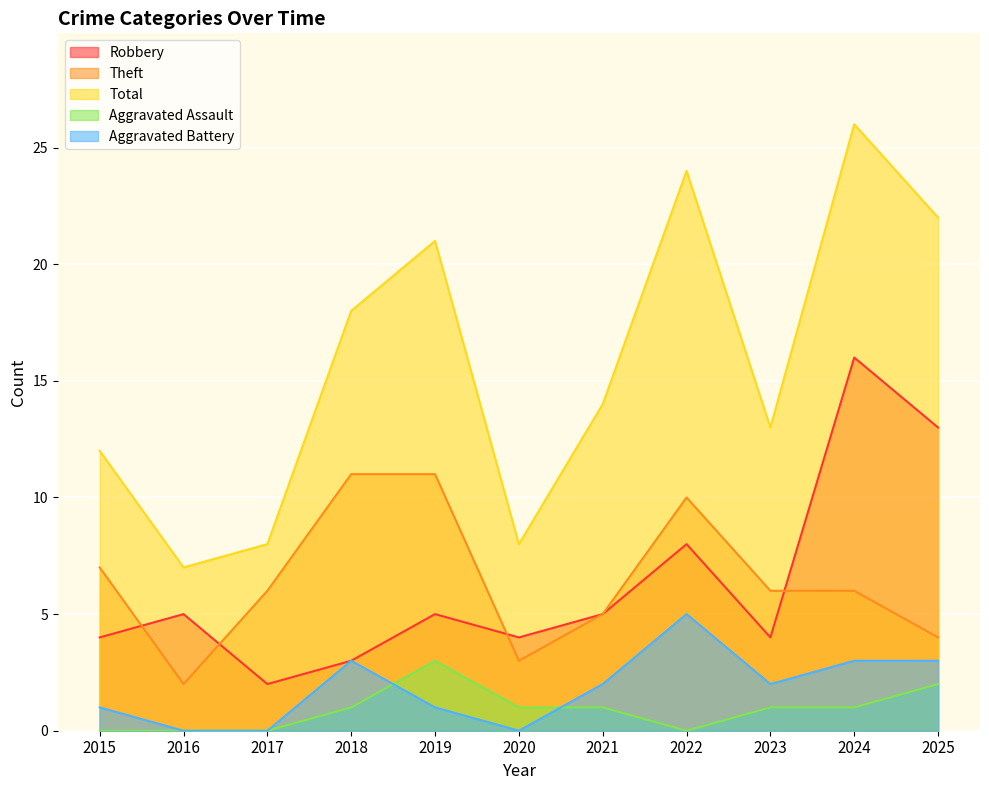

What is the sum of the Robbery values at 2025 and 2019?

18